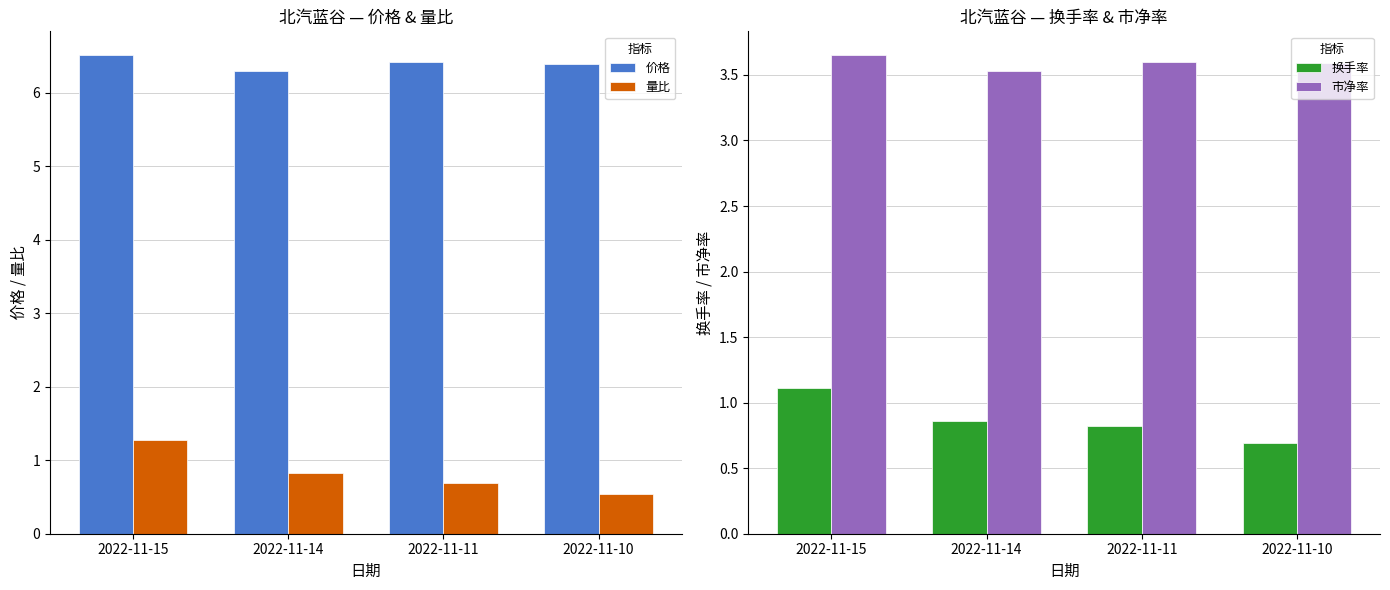

Count the number of categories in the chart.

4